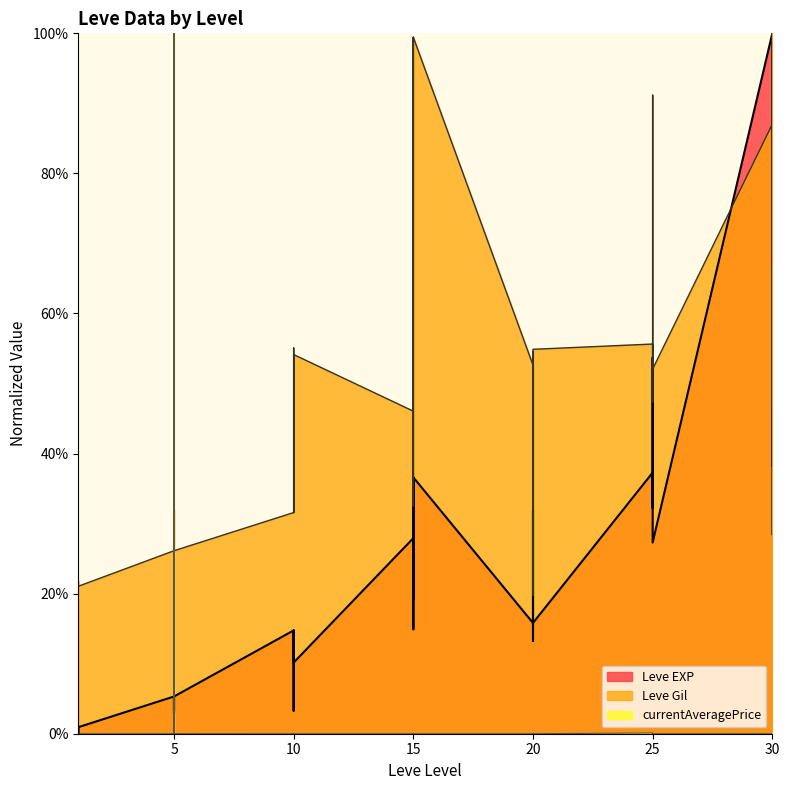

At which label does Leve EXP first exceed 15?

15